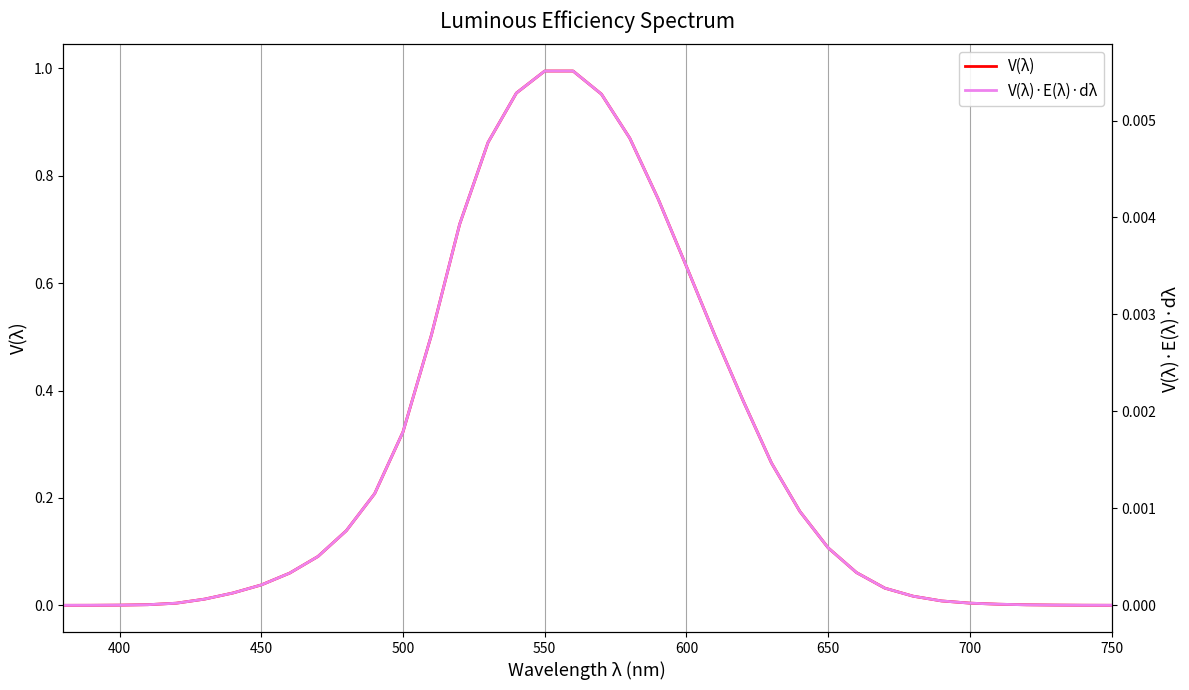

Is this an area chart (filled region under the line)?

No